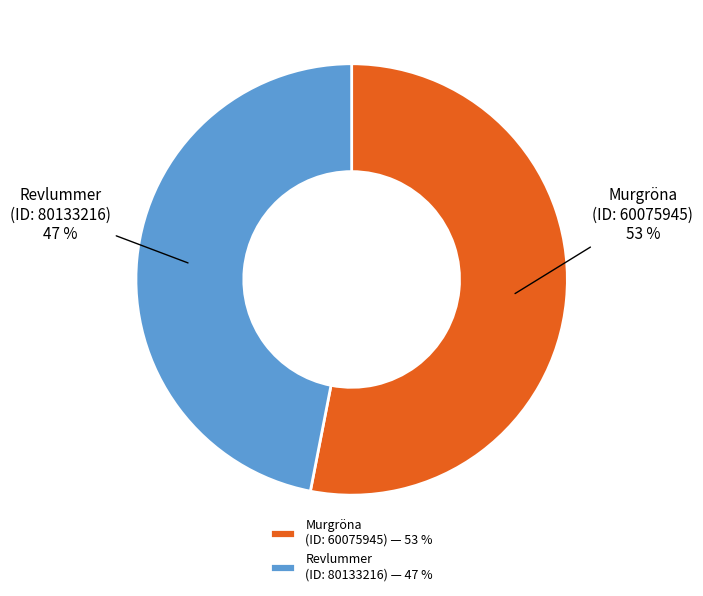

How many segments does this pie chart have?

2